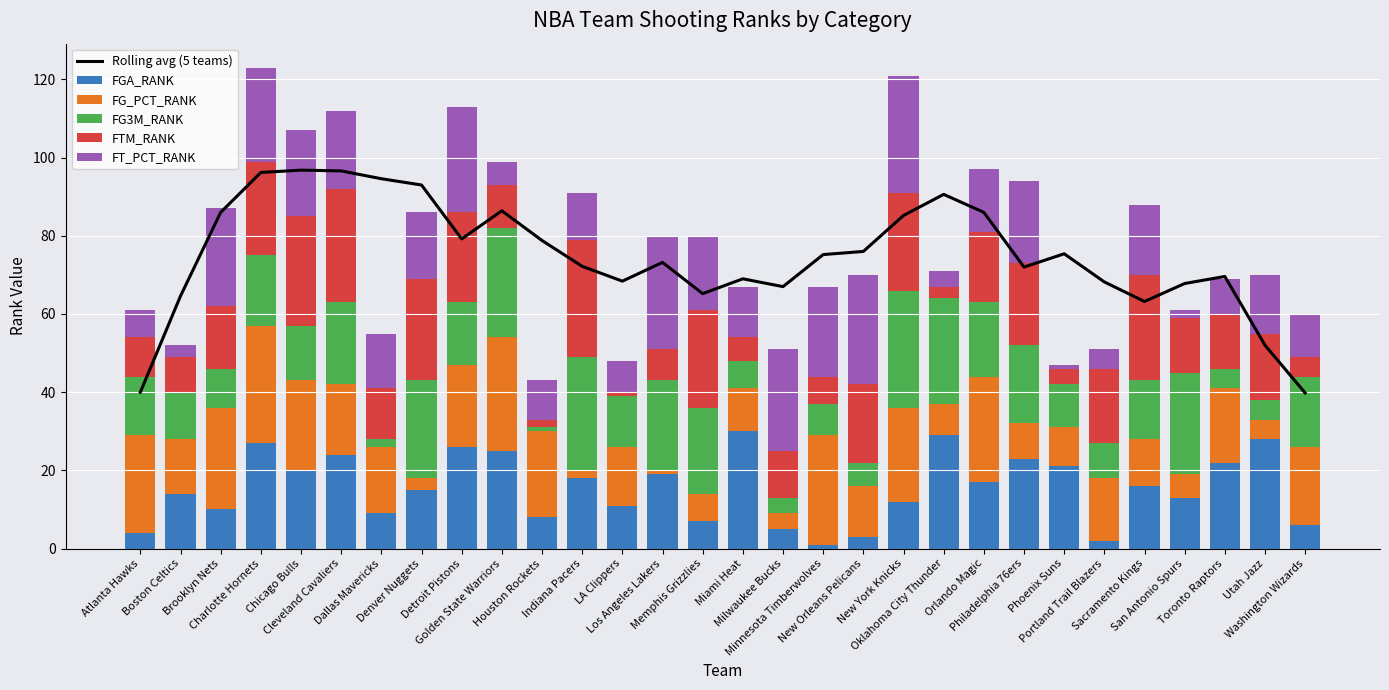

Read the FTM_RANK value at Dallas Mavericks.

13.0